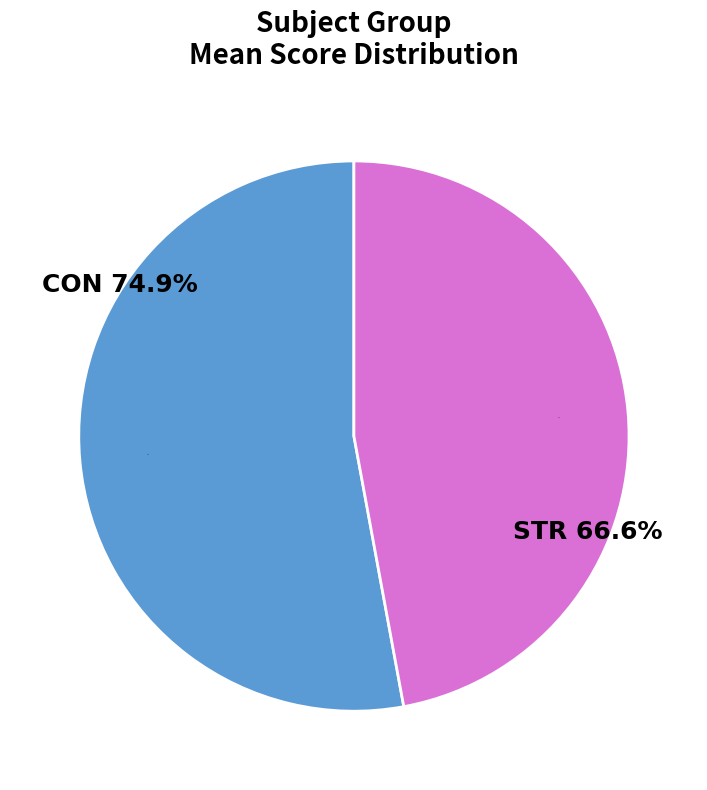

How many segments does this pie chart have?

2